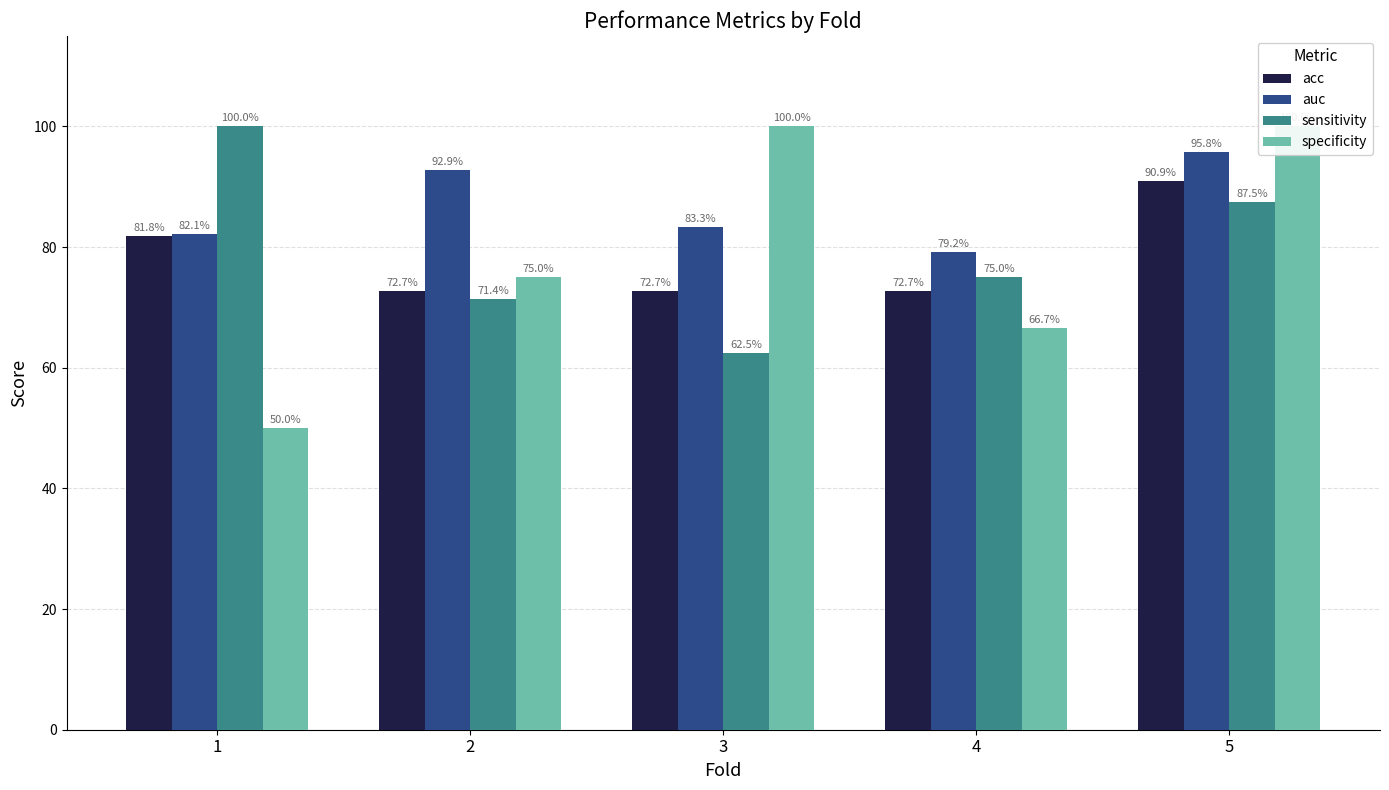

Which series has the largest total across all categories?

auc